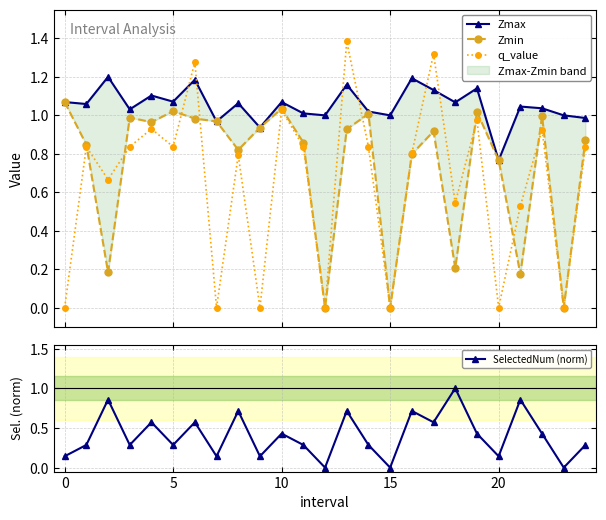

What are all the series names shown in the legend?

Zmax, Zmin, q_value, SelectedNum (norm)